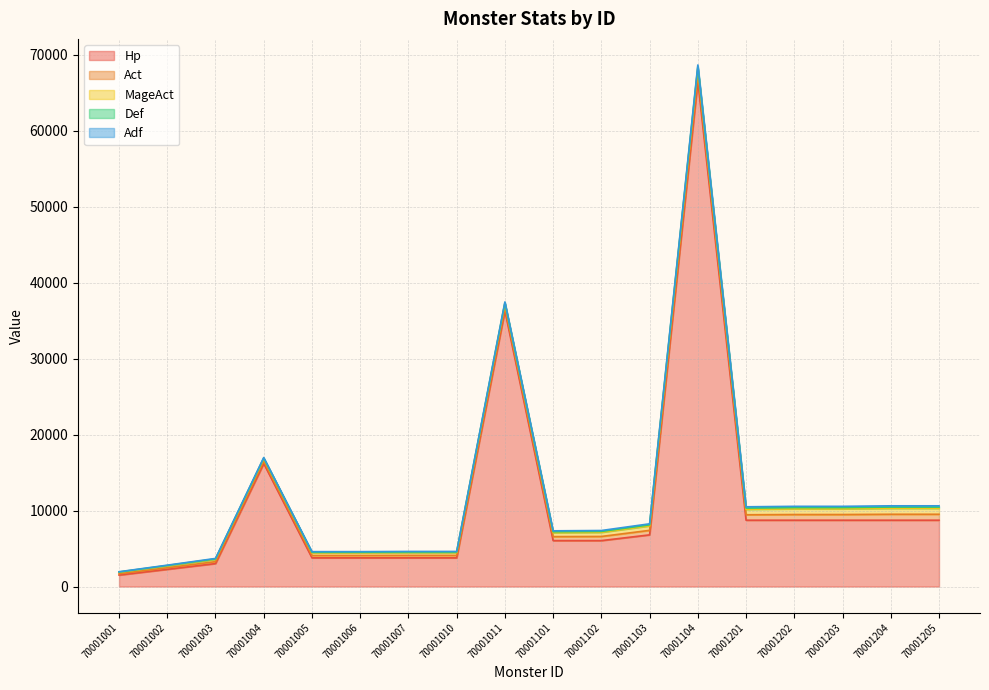

True or false: Adf and Def intersect in this chart.

False